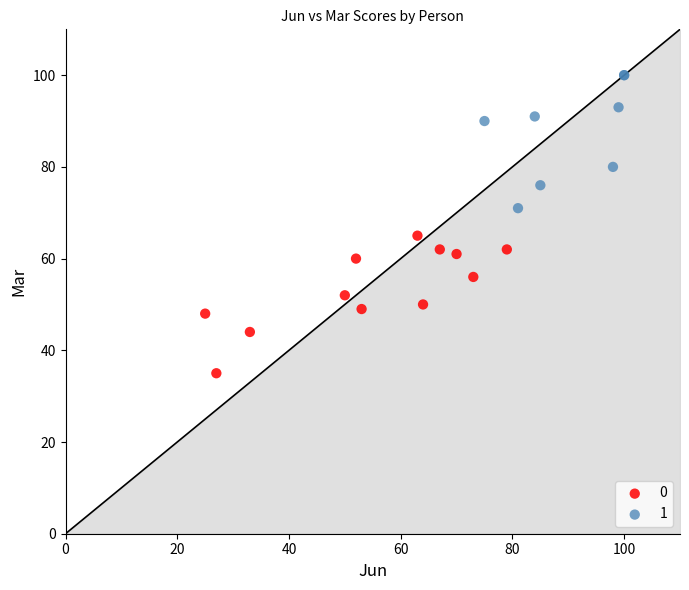

Which series reaches the minimum Y coordinate?

0